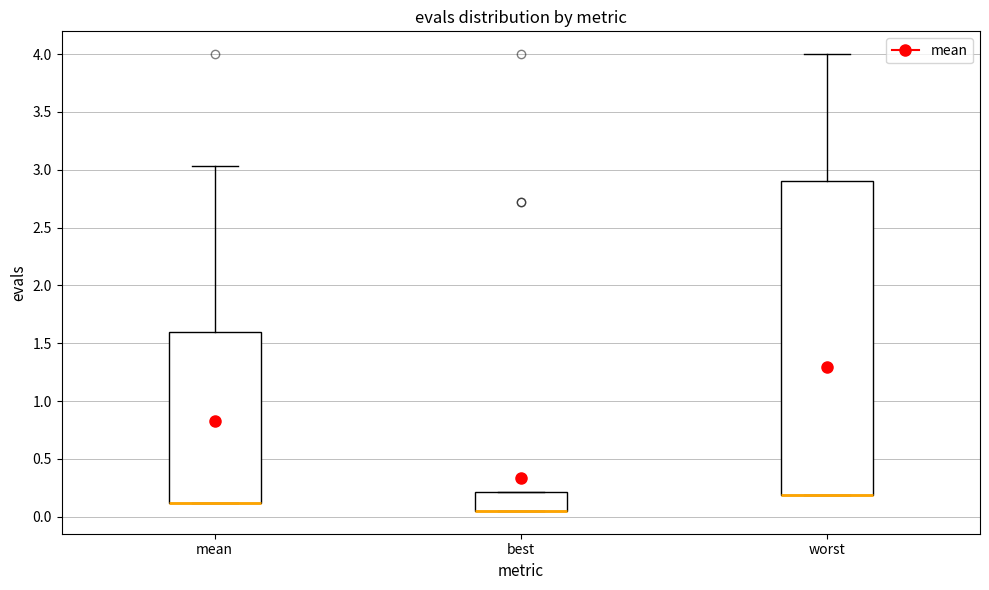

Which box is the tallest, from its lower edge to its upper edge?

worst